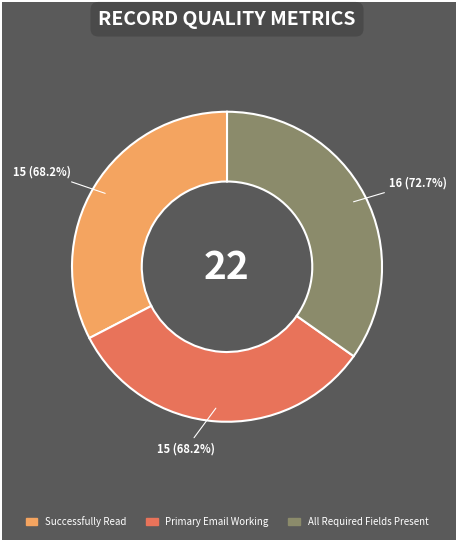

Combined, do Primary Email Working and Successfully Read account for over 50%?

Yes